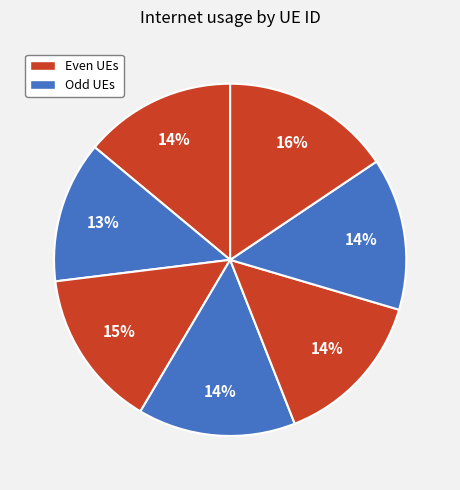

How many segments does this pie chart have?

7